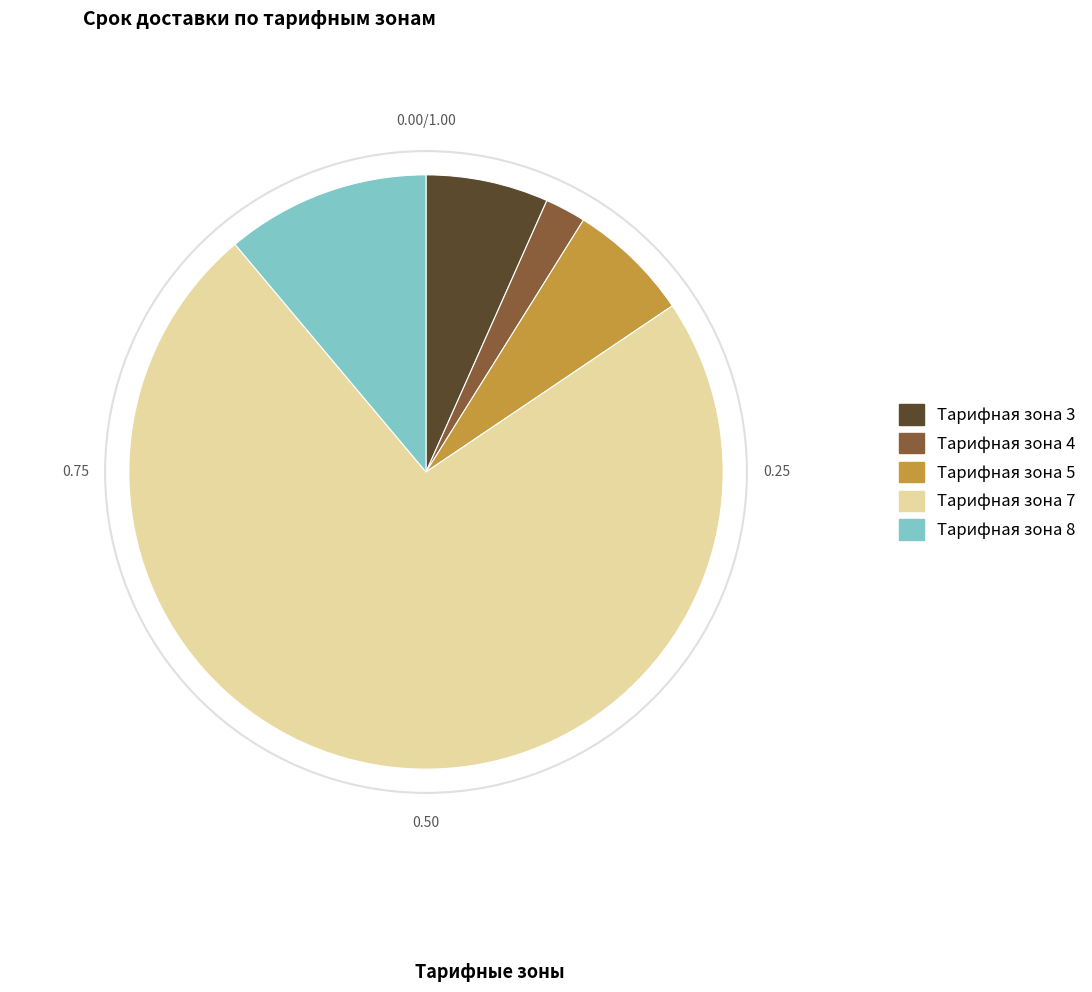

What is the majority slice?

Тарифная зона 7